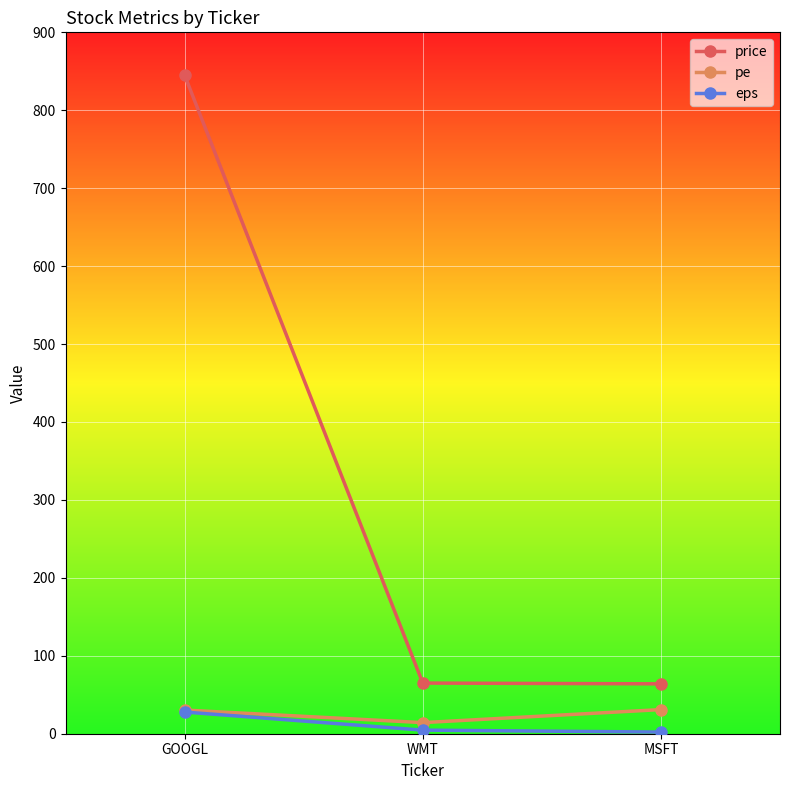

At WMT, list the series in order from largest to smallest.

price, pe, eps